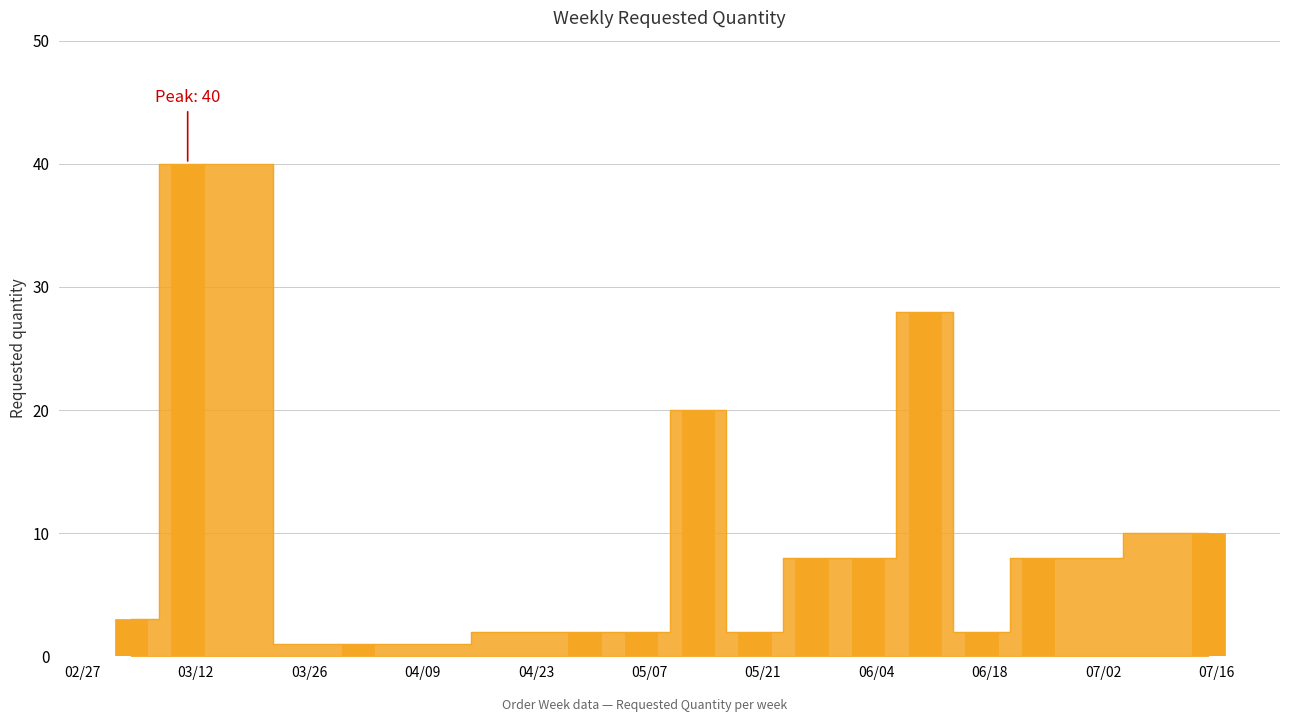

Which has a higher value, 2024-05-20 or 2024-04-01?

2024-05-20